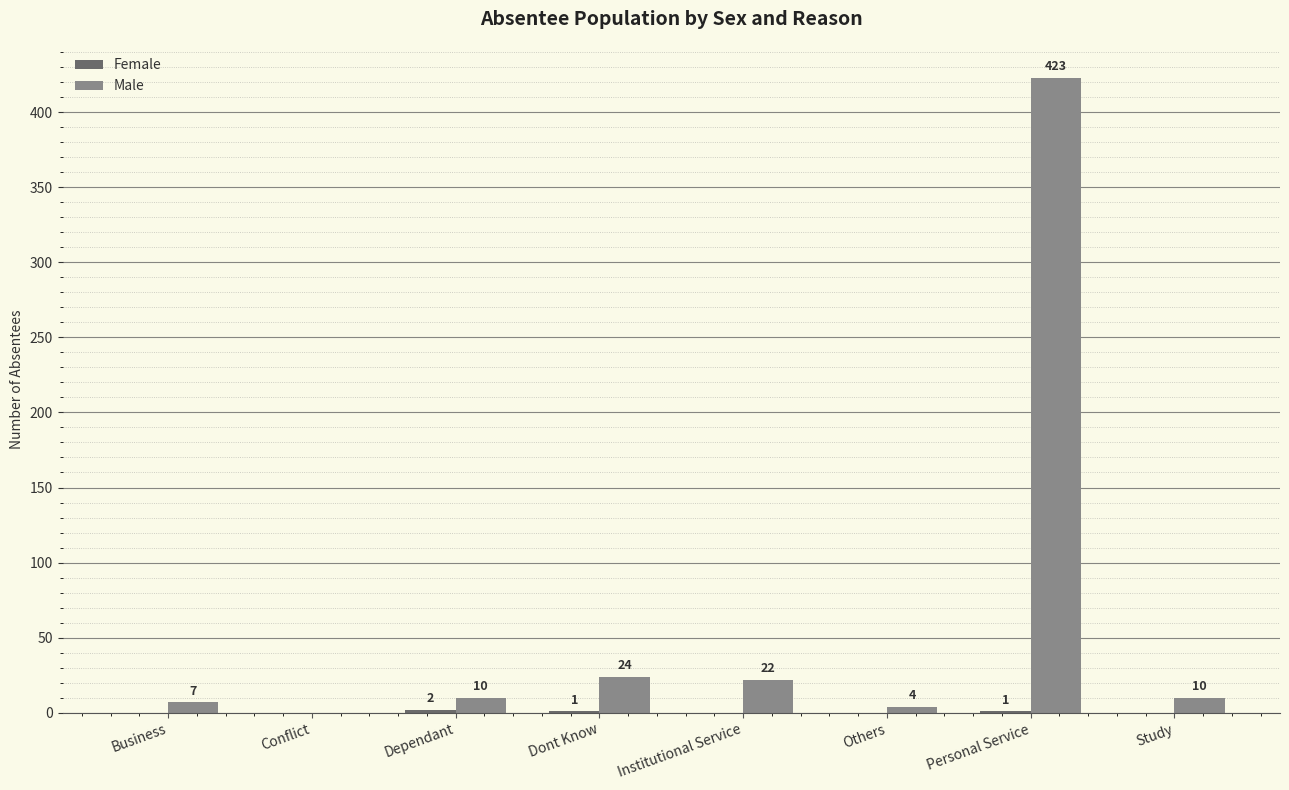

Which series has the largest total across all categories?

Male